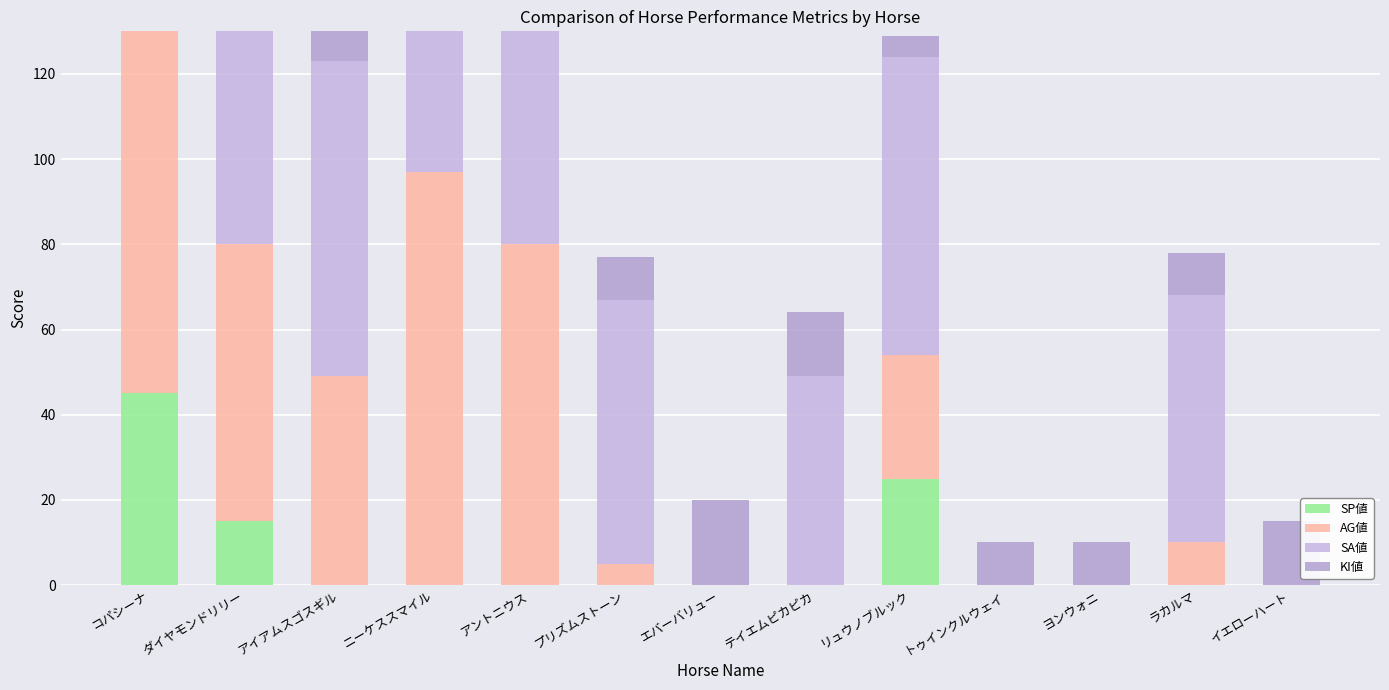

The value of AG値 at イエローハート is 60. True or false?

False